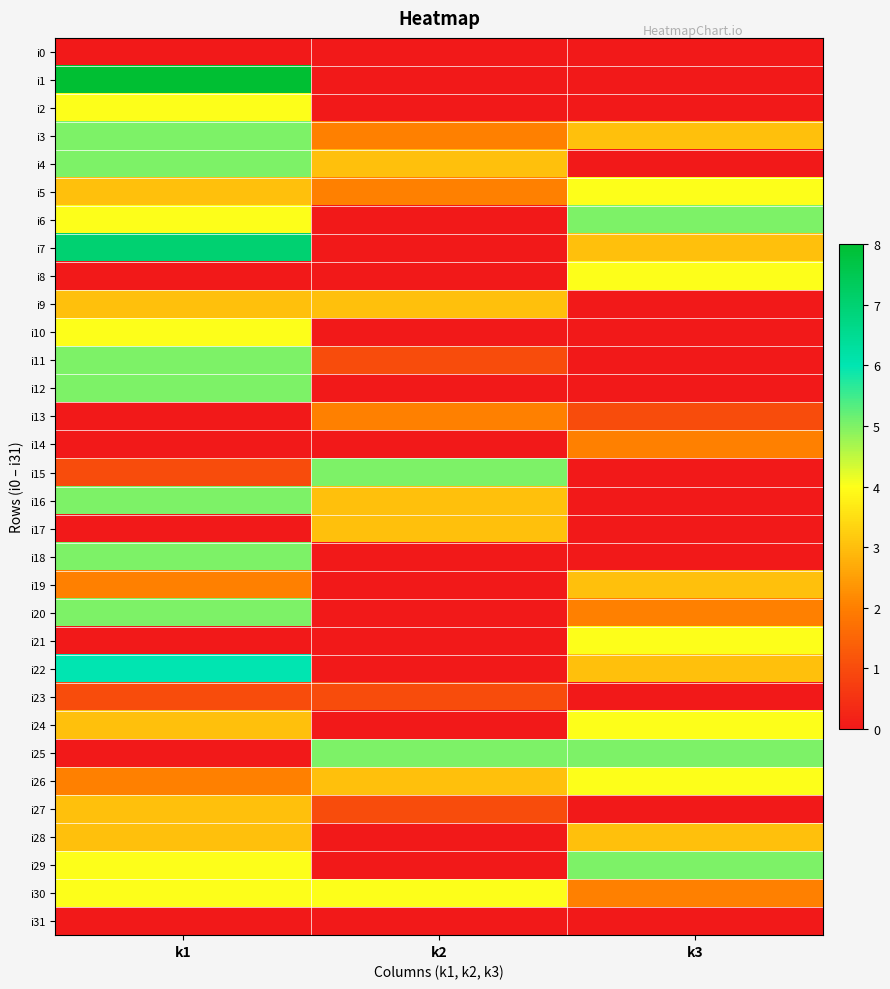

Rank the series at k2 from lowest to highest value.

i0, i1, i2, i6, i7, i8, i10, i12, i14, i18, i19, i20, i21, i22, i24, i28, i29, i31, i11, i23, i27, i3, i5, i13, i4, i9, i16, i17, i26, i30, i15, i25